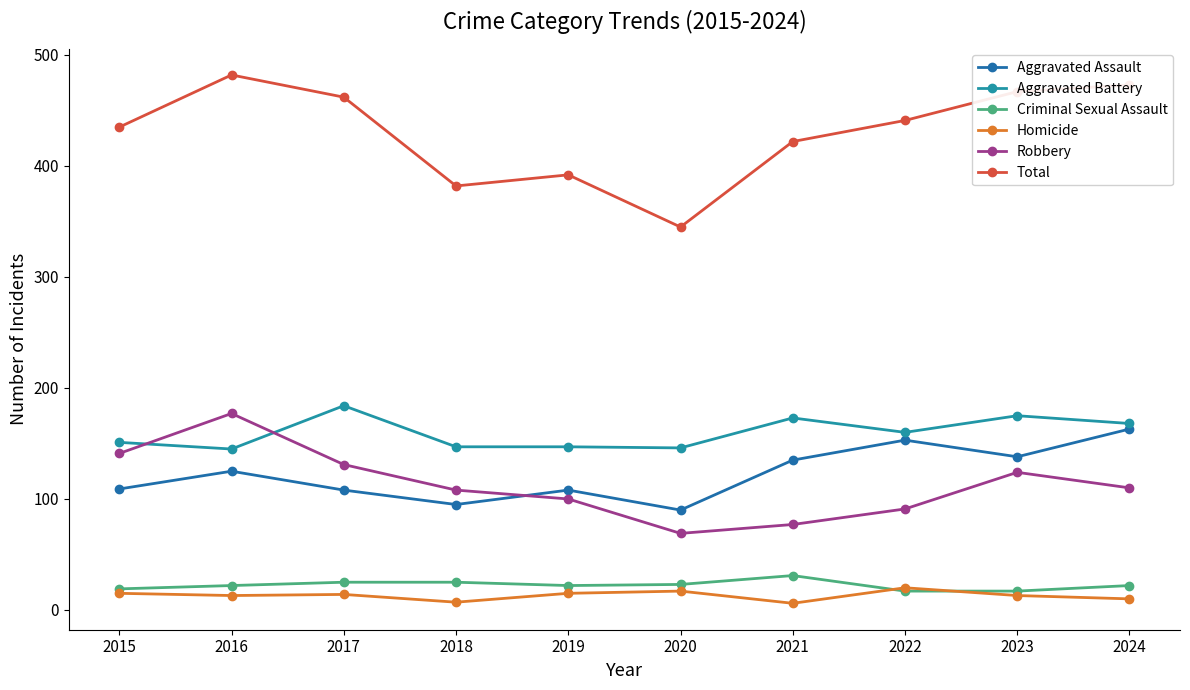

At which category does Aggravated Assault reach its first local valley?

2018